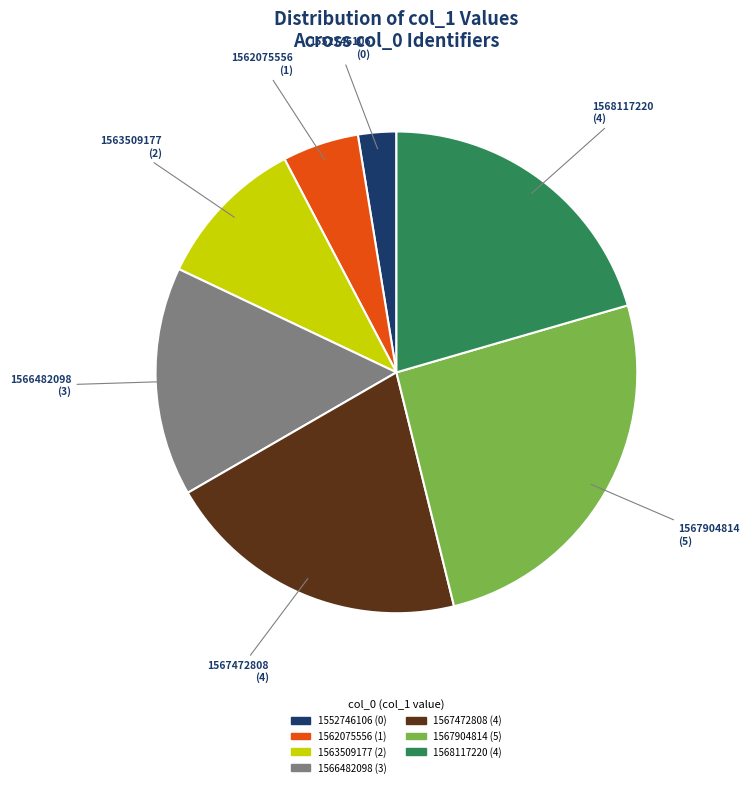

Is 1562075556 the majority of the pie?

No